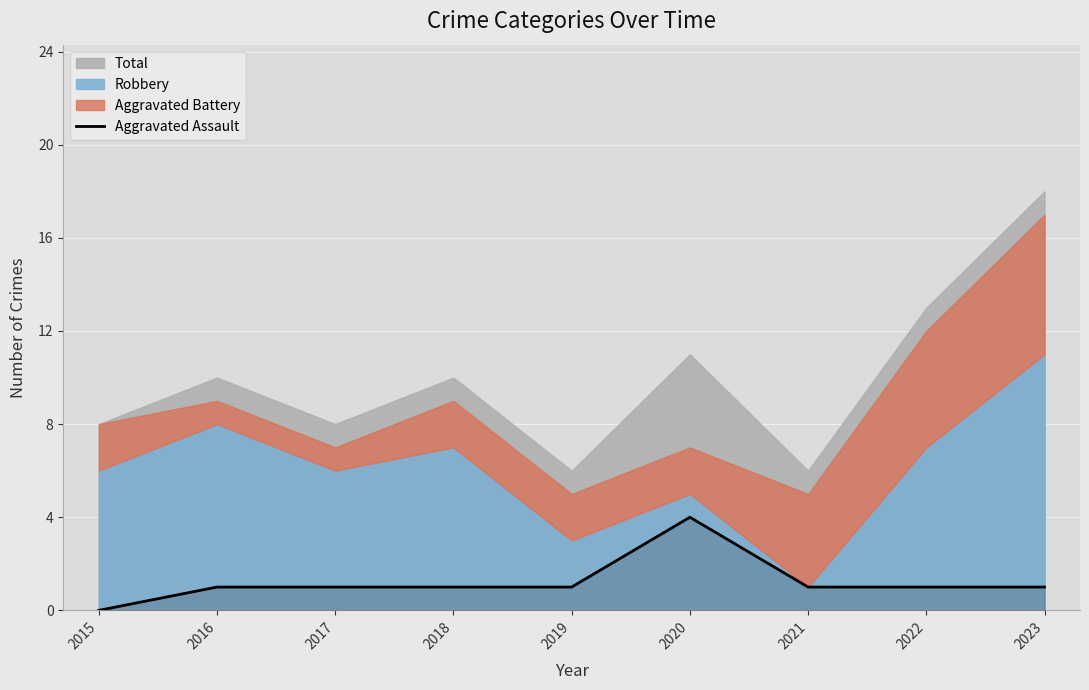

True or false: the data shows 2 at 2020.

False